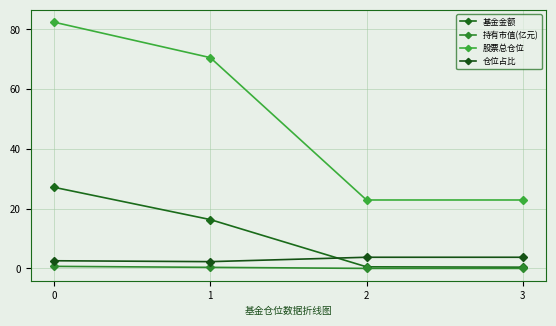

Which series changed the most between 1 and 3?

股票总仓位